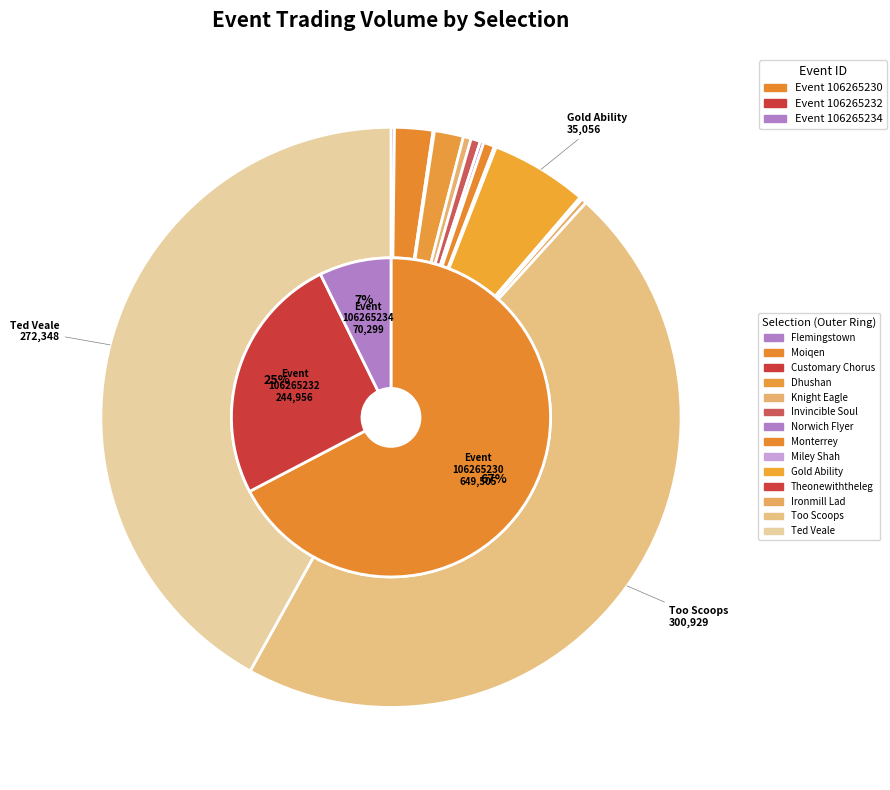

How much of the chart is everything except Dhushan?

98.4%